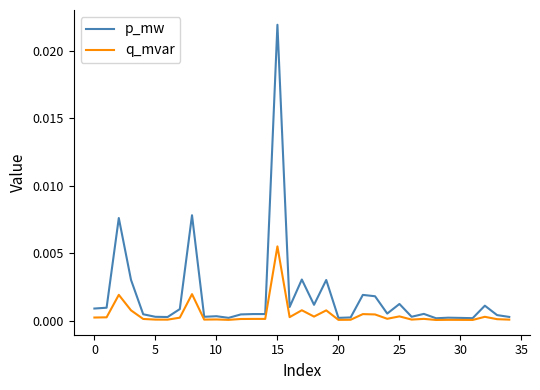

List the series in order of their peak value, highest first.

p_mw, q_mvar